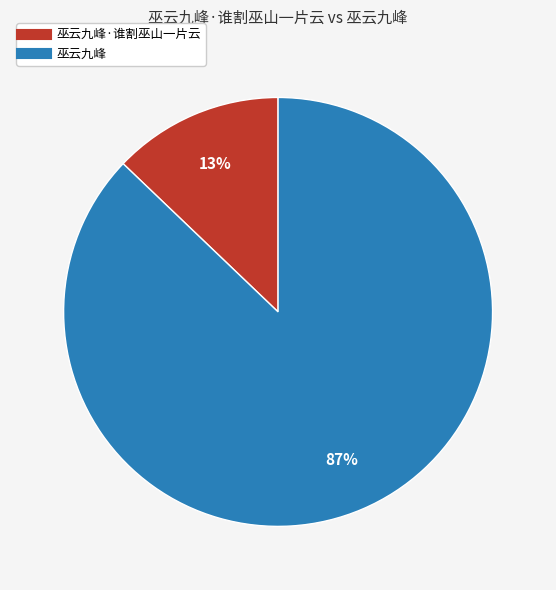

Does any single category account for the majority?

Yes